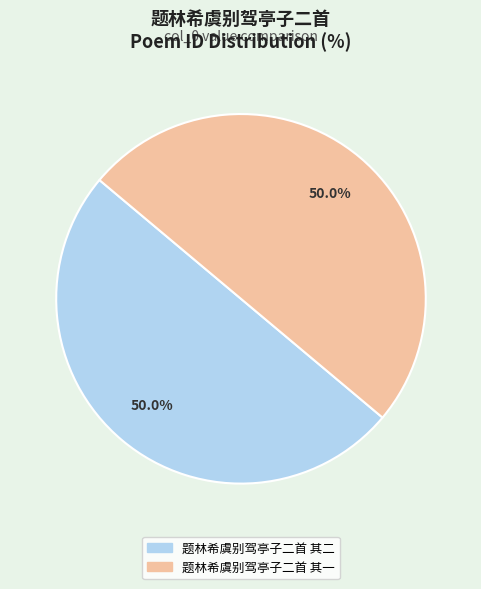

What percentage is the 题林希虞别驾亭子二首 其一 slice, to the nearest percent?

50%